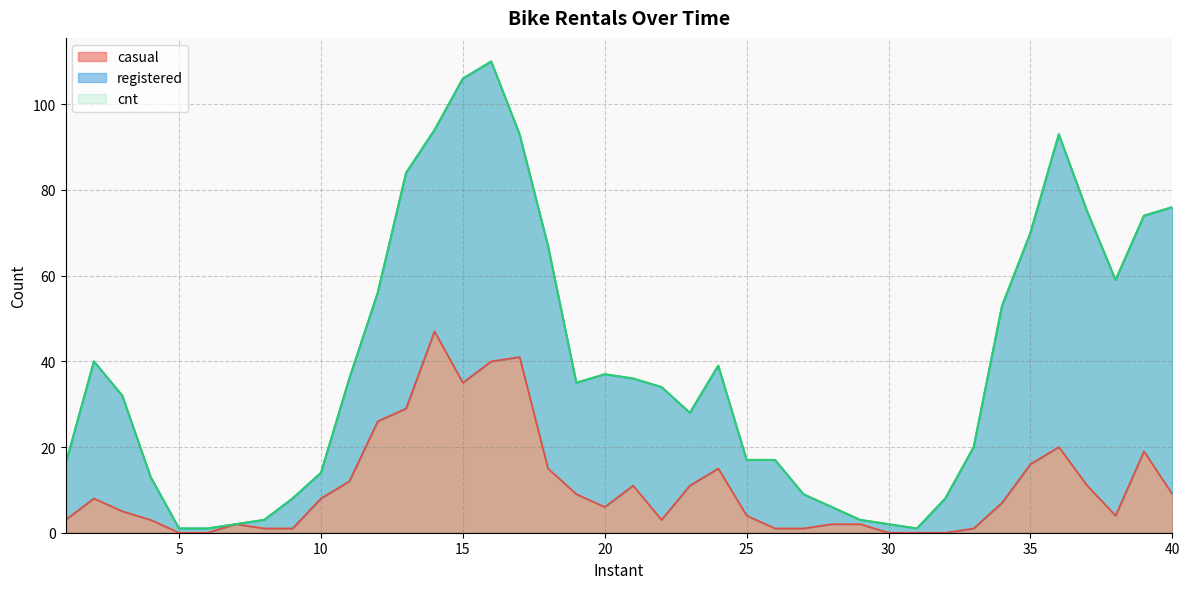

Reading left to right, extract all data points from this chart.

casual: 1=3	2=8	3=5	4=3	5=0	6=0	7=2	8=1	9=1	10=8	11=12	12=26	13=29	14=47	15=35	16=40	17=41	18=15	19=9	20=6	21=11	22=3	23=11	24=15	25=4	26=1	27=1	28=2	29=2	30=0	31=0	32=0	33=1	34=7	35=16	36=20	37=11	38=4	39=19	40=9
cnt: 1=16	2=40	3=32	4=13	5=1	6=1	7=2	8=3	9=8	10=14	11=36	12=56	13=84	14=94	15=106	16=110	17=93	18=67	19=35	20=37	21=36	22=34	23=28	24=39	25=17	26=17	27=9	28=6	29=3	30=2	31=1	32=8	33=20	34=53	35=70	36=93	37=75	38=59	39=74	40=76